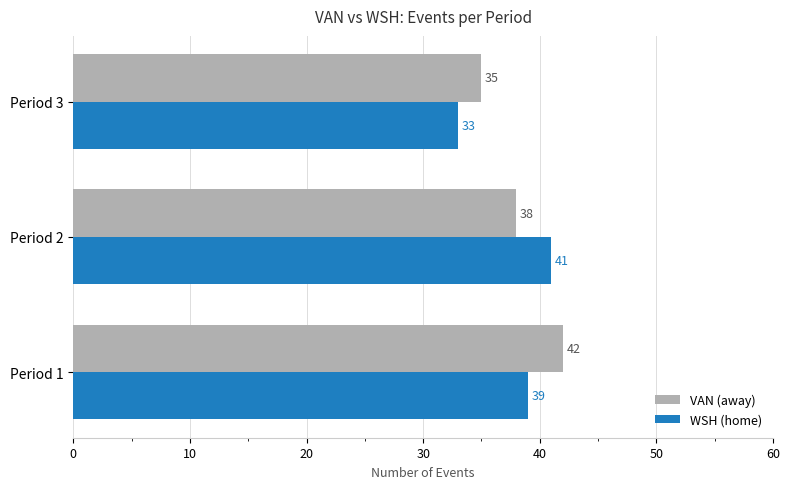

What are all the series names shown in the legend?

VAN (away), WSH (home)